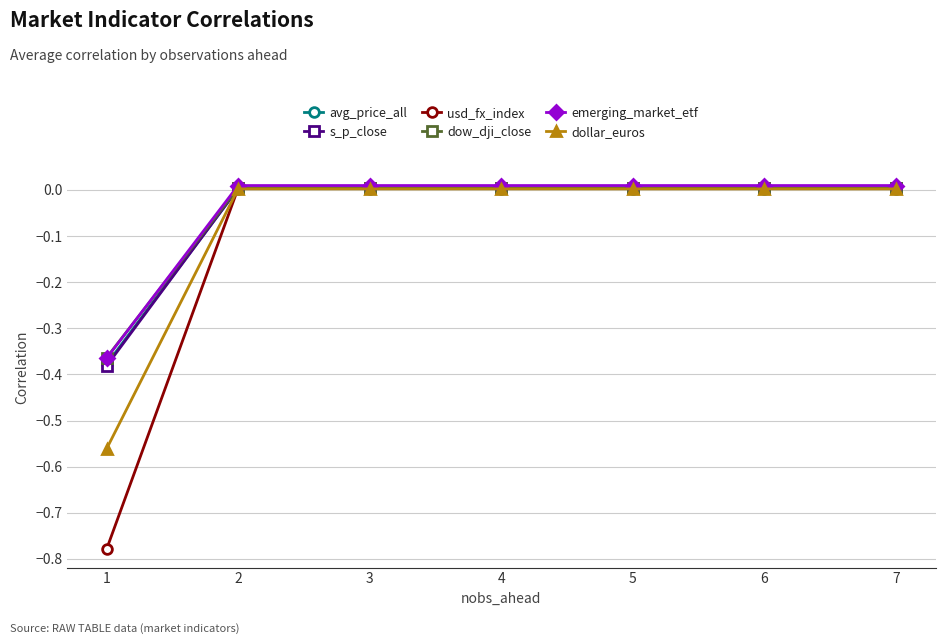

Which series has the widest spread of values?

usd_fx_index